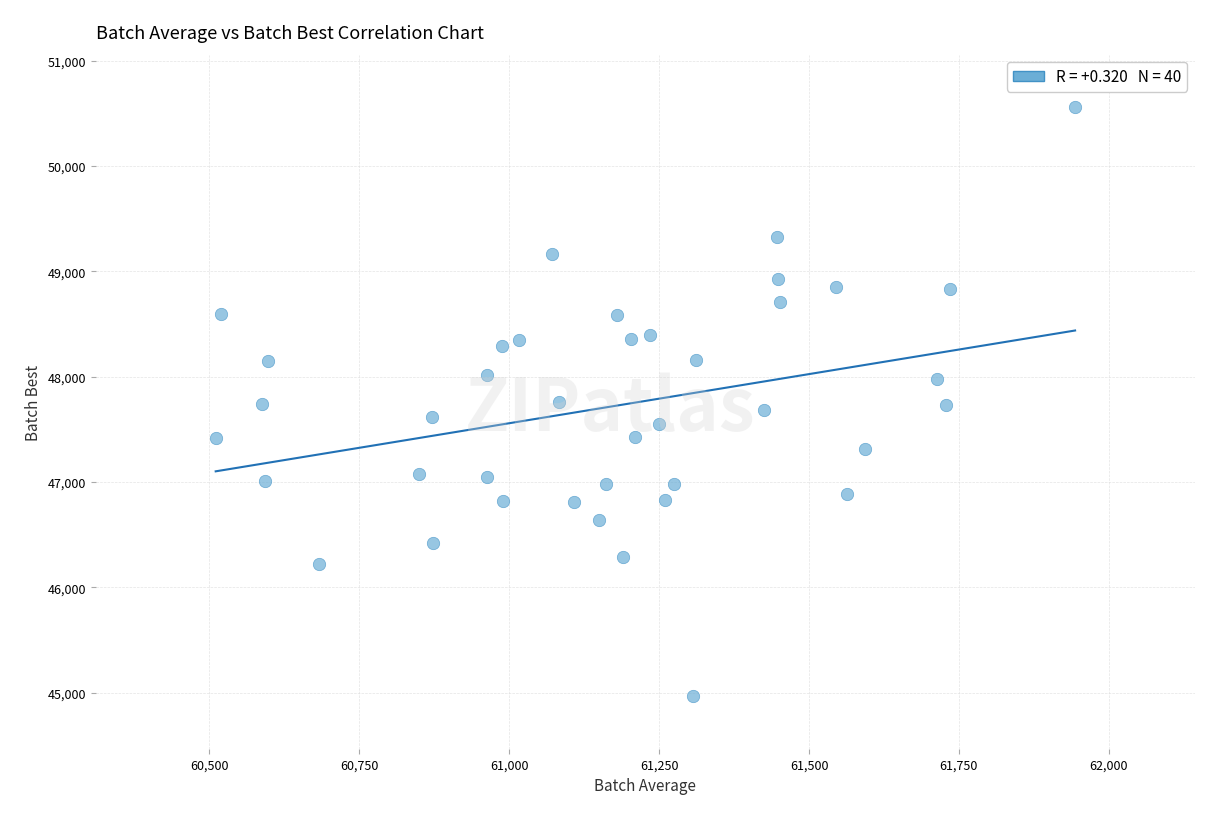

What is the range of X values (max minus min)?

1433.4